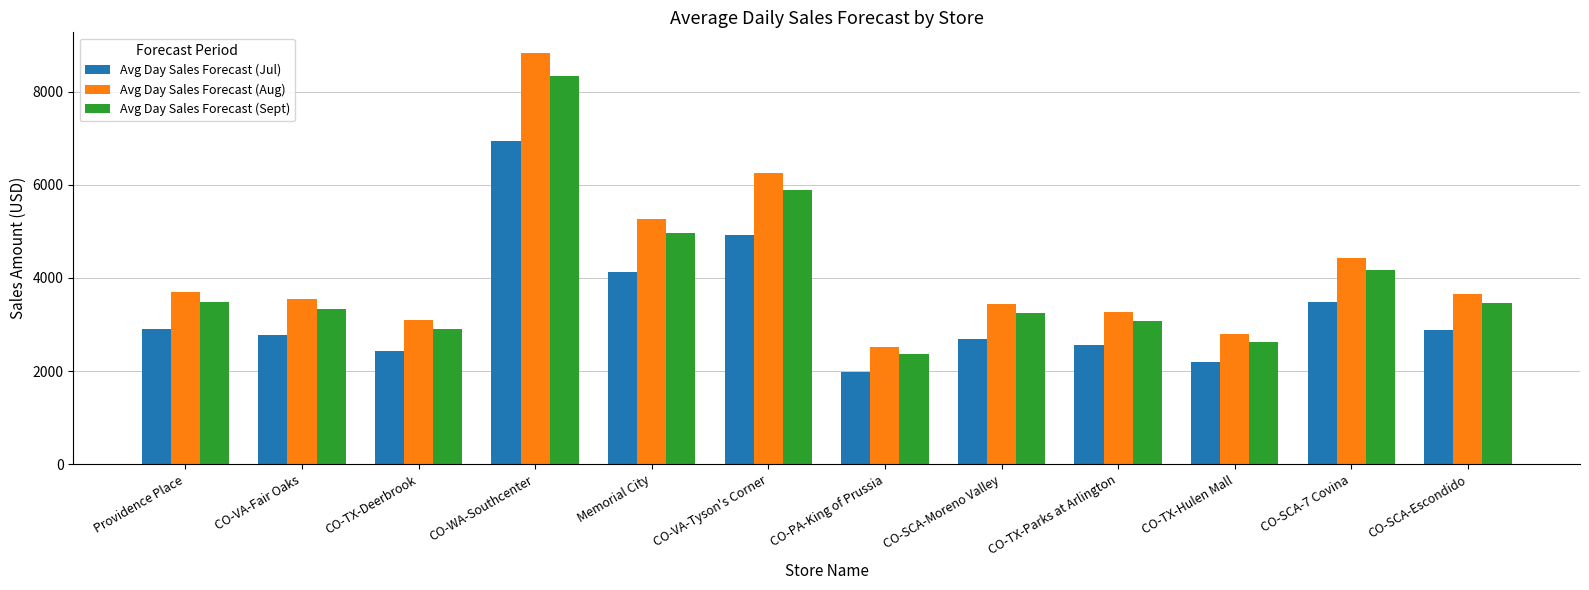

What is the difference between the second highest and minimum values in the Avg Day Sales Forecast (Sept) series?

3523.6